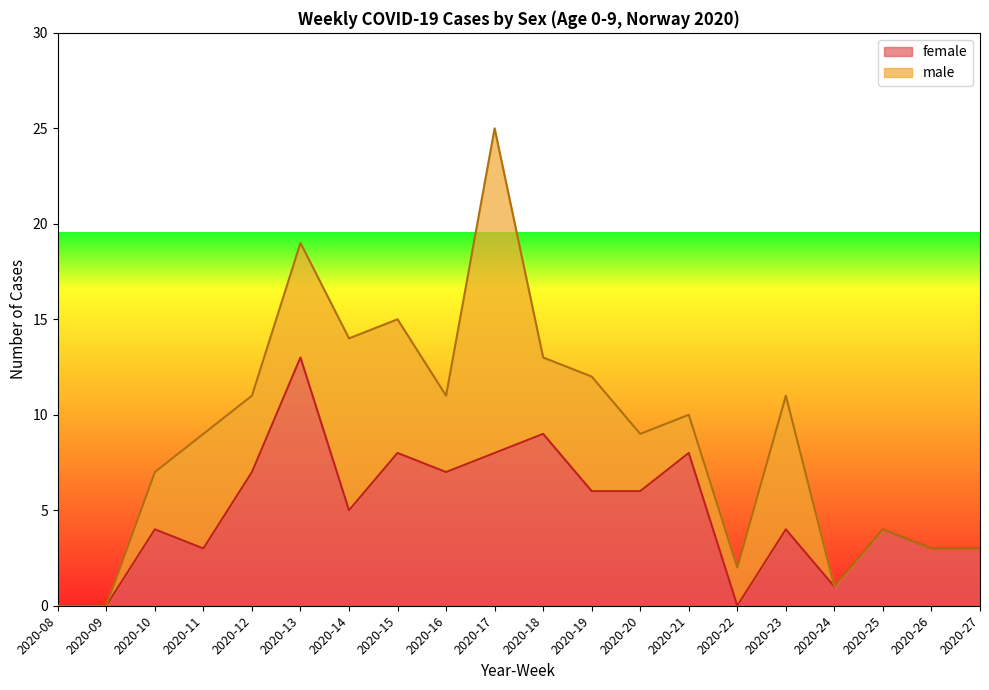

What is the sum of all values?

99